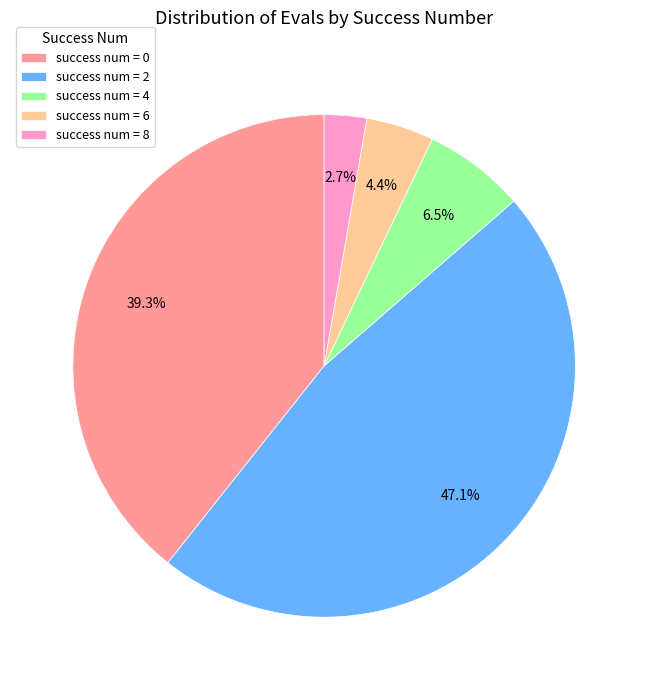

How many segments does this pie chart have?

5